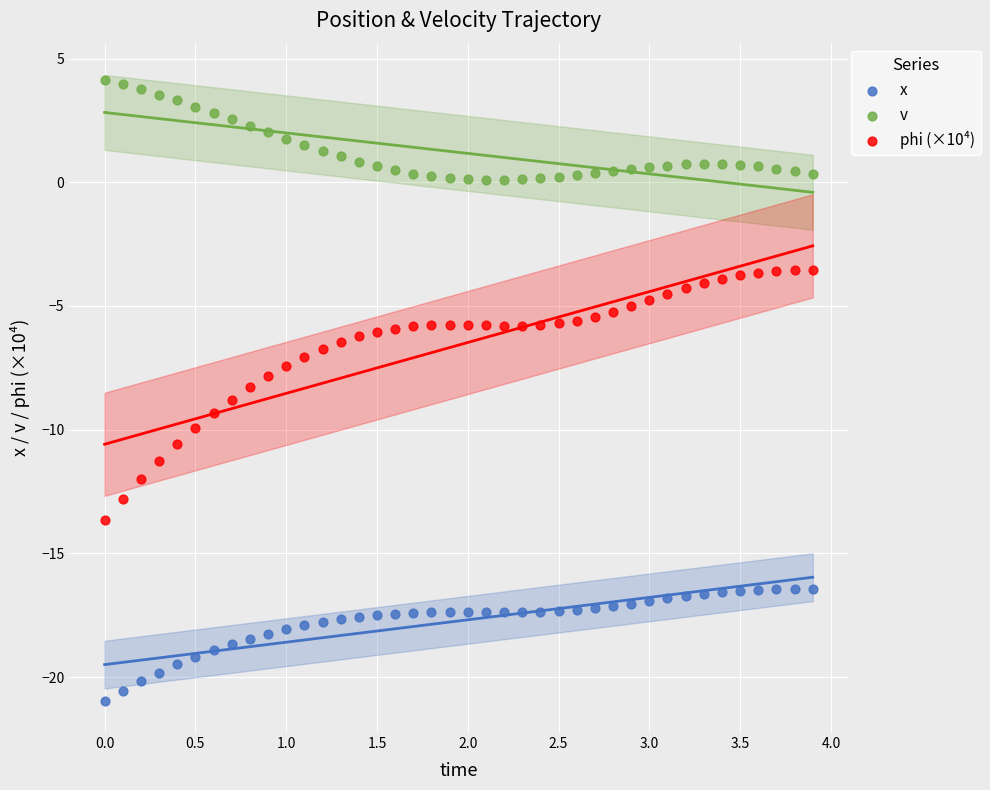

Which series has the largest Y range (max minus min)?

phi (×10⁴)